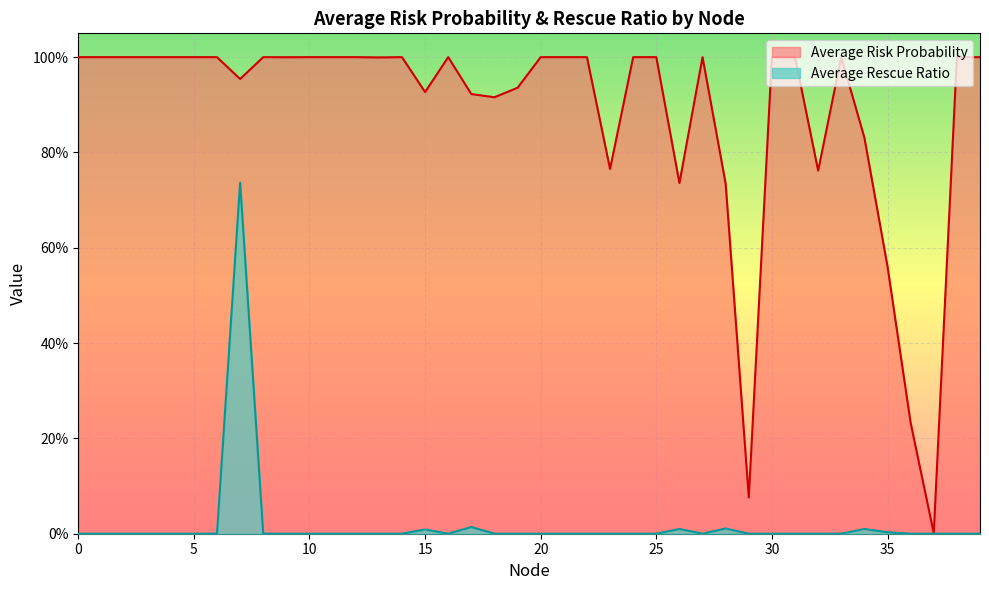

True or false: Average Rescue Ratio has a value of 0.4 at 2.

False